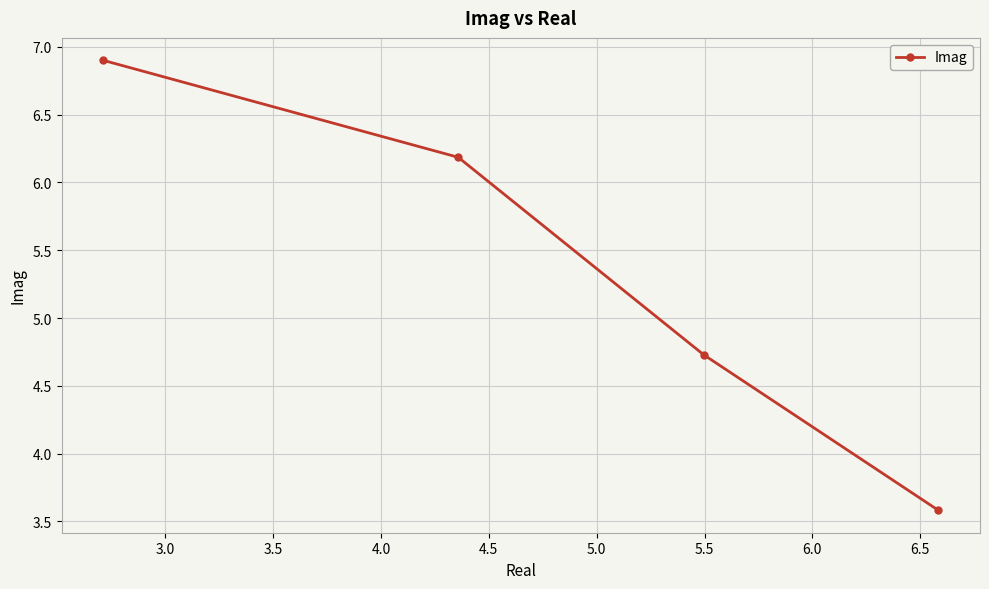

What is the smallest value displayed?

3.6